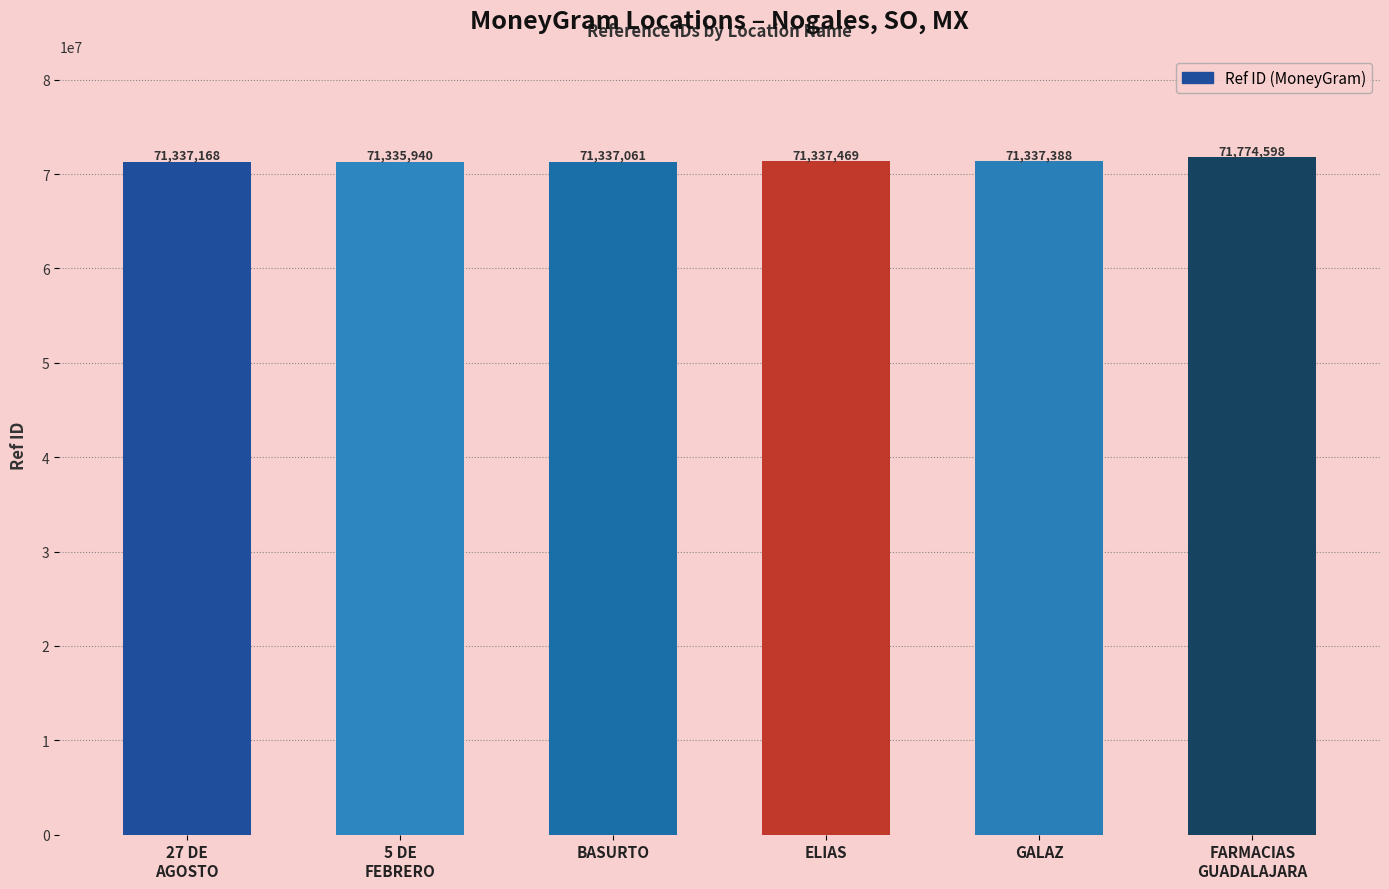

True or false: the data shows 71774598 at FARMACIAS
GUADALAJARA.

True